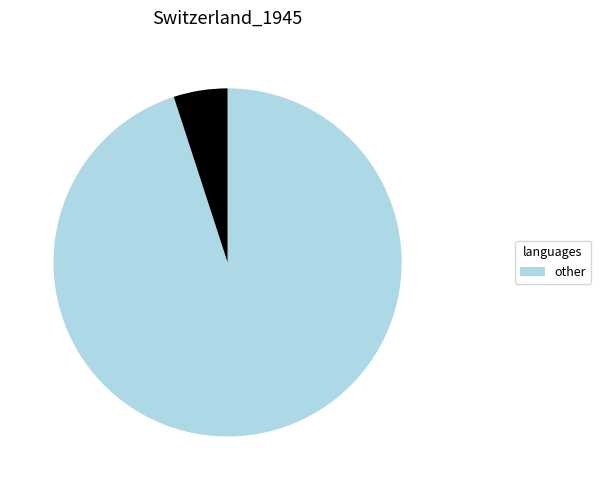

Does any single category account for the majority?

Yes